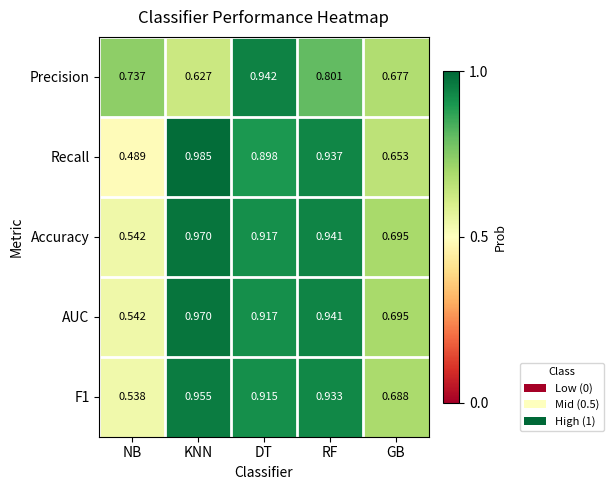

At which category is the sum across all series the highest?

DT